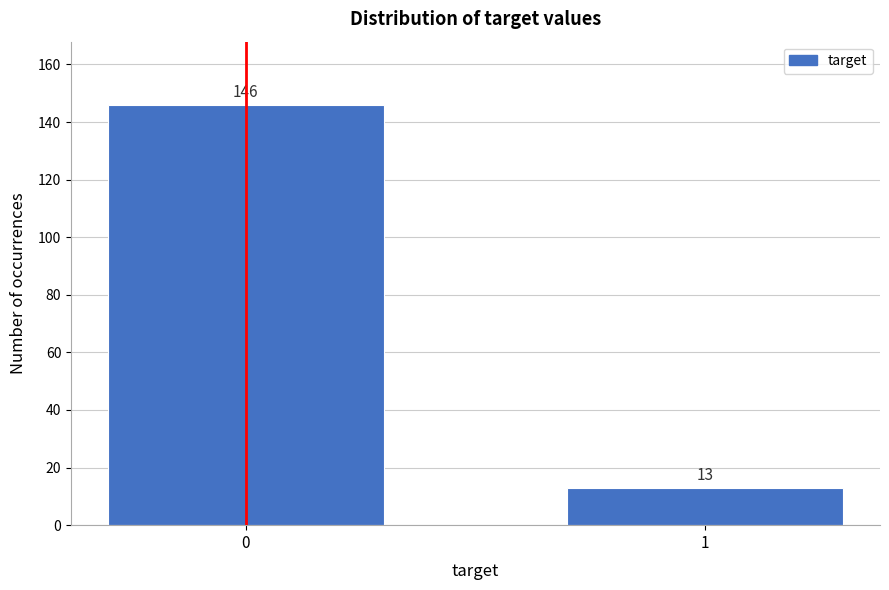

Reading right to left, extract all data points from this chart.

13	146